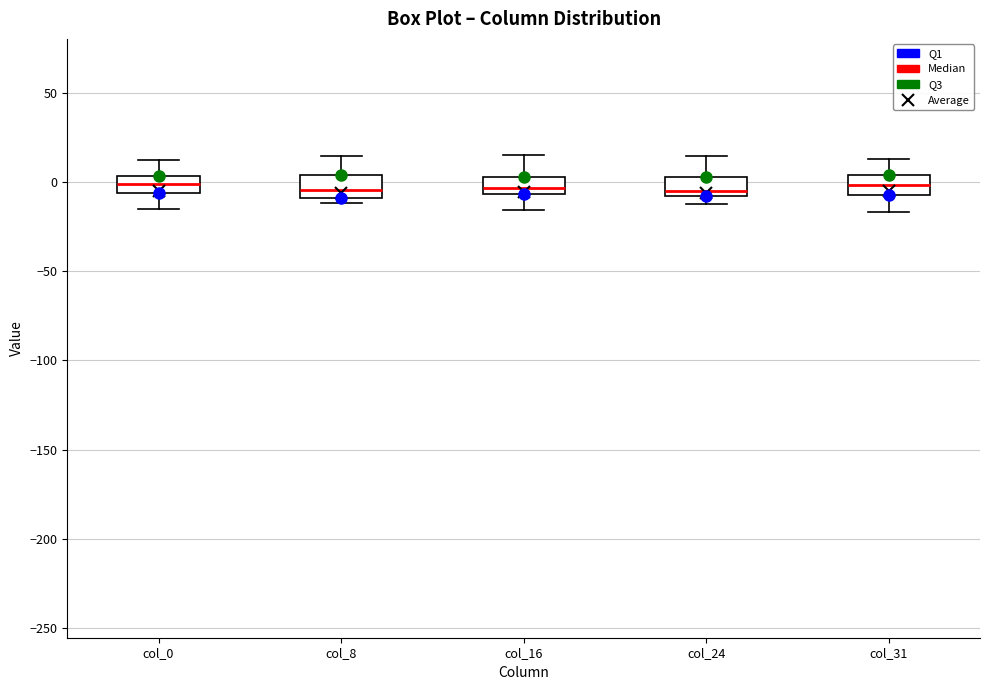

Reading left to right, read every box against the y-axis: the position of its median line, the range the box covers, and the ends of its whiskers. The values are not printed on the chart, so give them approximately, as read against the axis.

col_0: median 0, box -5 to 5, whiskers -15 to 10
col_8: median -5, box -10 to 5, whiskers -10 (just below the box's lower edge) to 15
col_16: median -5 (inside the box), box -5 to 5, whiskers -15 to 15
col_24: median -5, box -10 to 5, whiskers -10 (just below the box's lower edge) to 15
col_31: median 0, box -5 to 5, whiskers -15 to 15